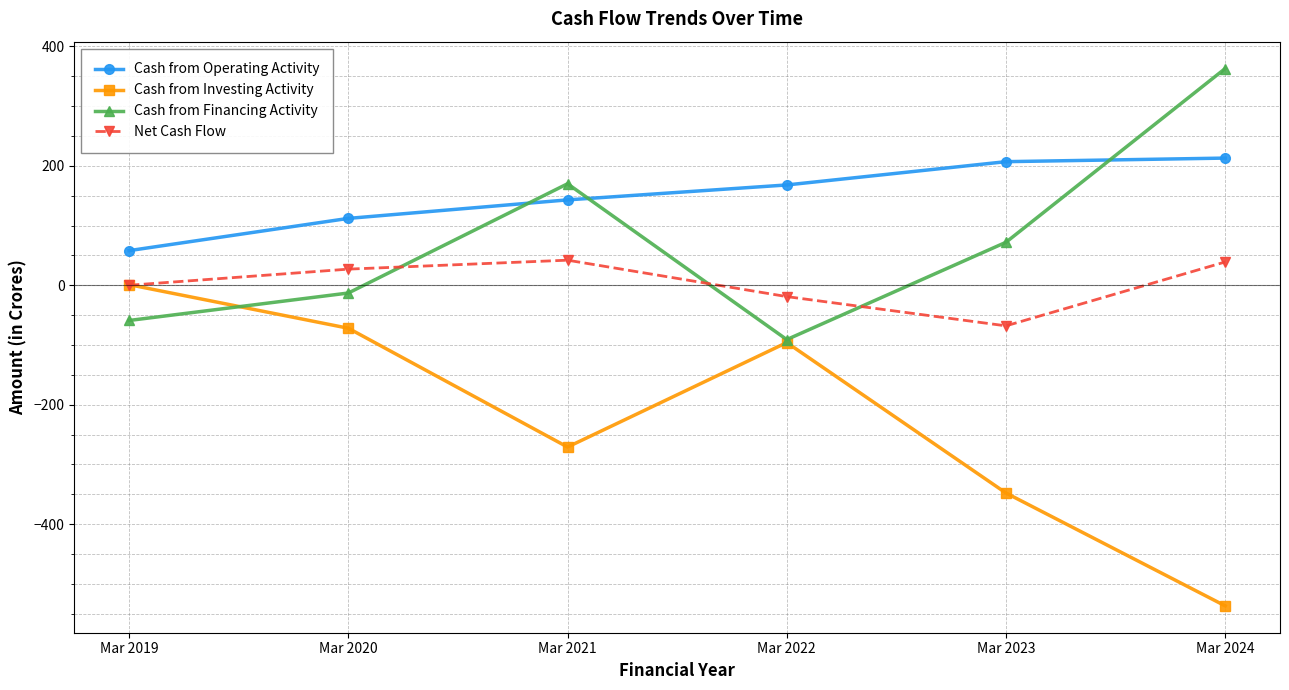

Which series has the widest spread of values?

Cash from Investing Activity